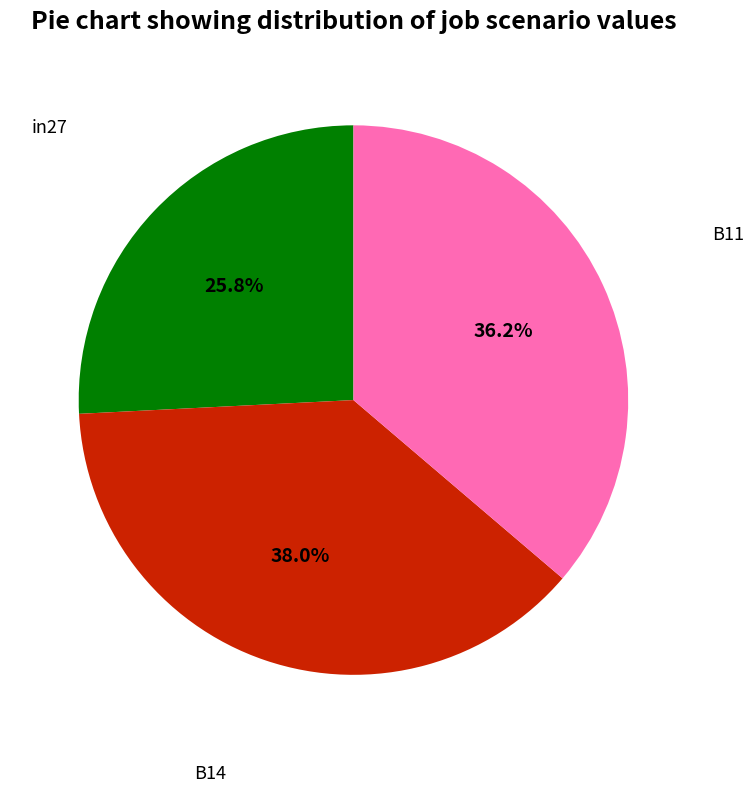

Does any single category account for the majority?

No